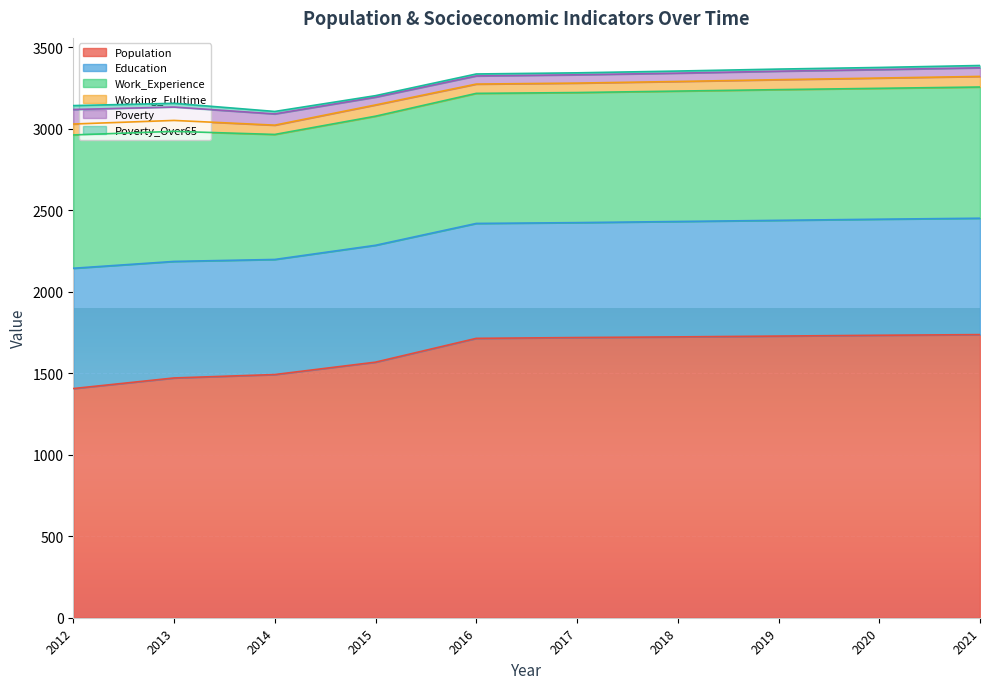

What is the difference between the Population values at 2021 and 2018?

14